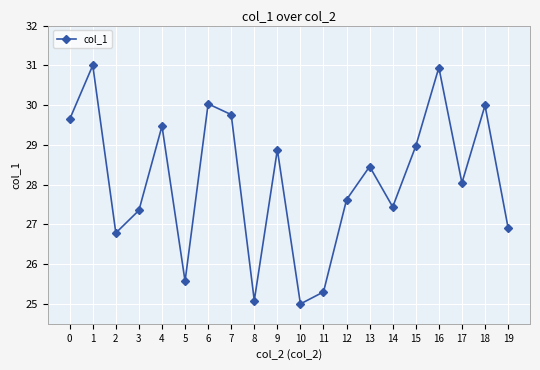

What is the difference between the maximum and minimum values?

6.0